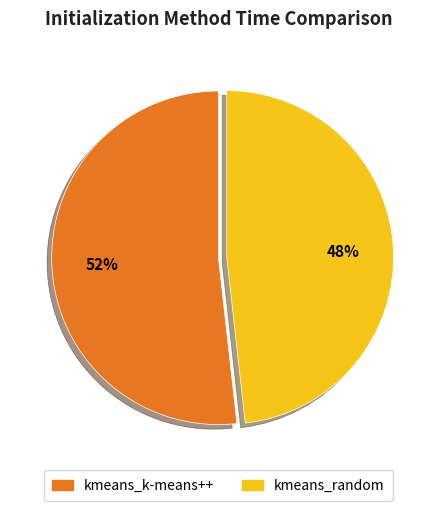

Rank the categories by value from lowest to highest.

kmeans_random, kmeans_k-means++